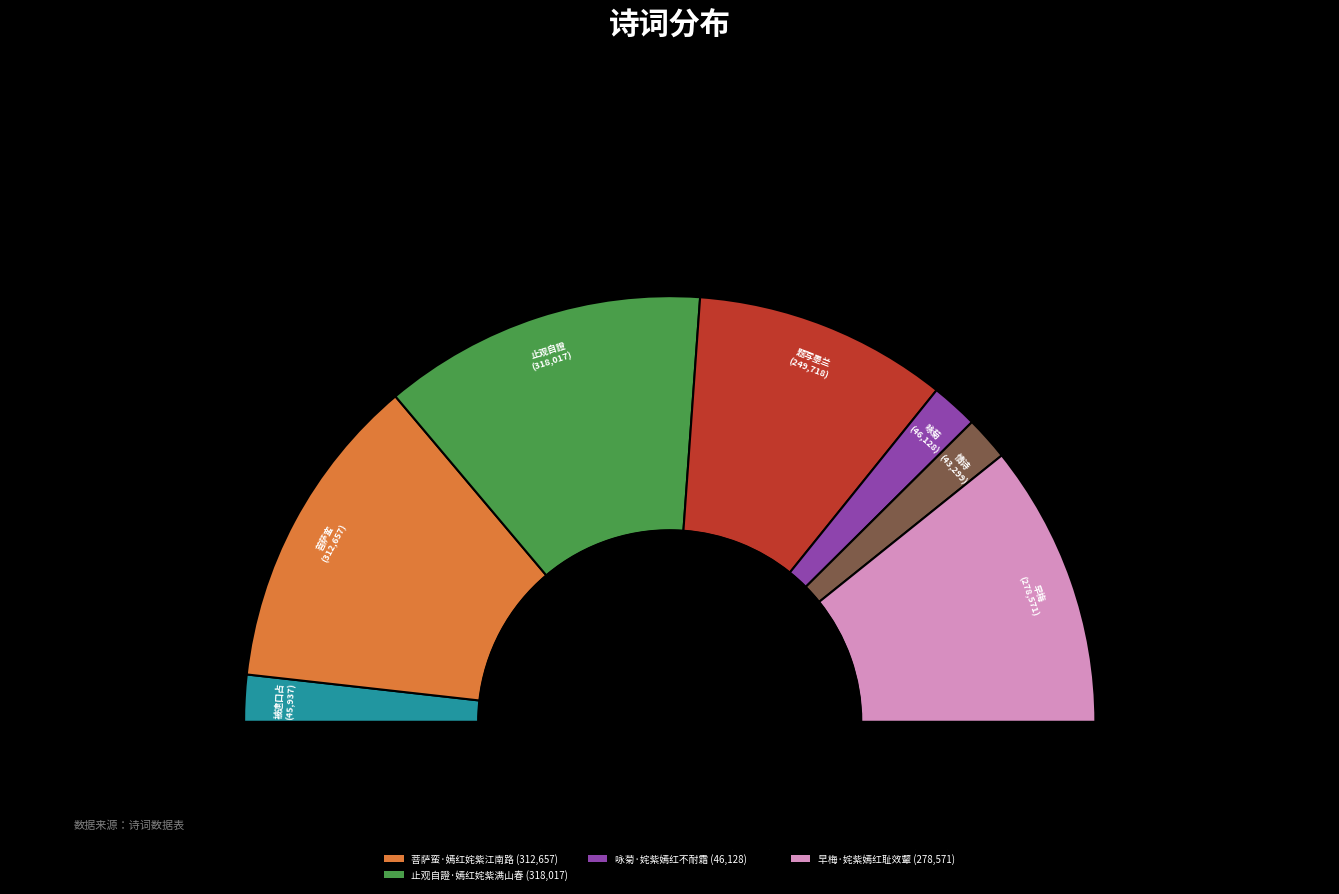

To the nearest percent, what is the difference between the largest and smallest slice percentages?

21%